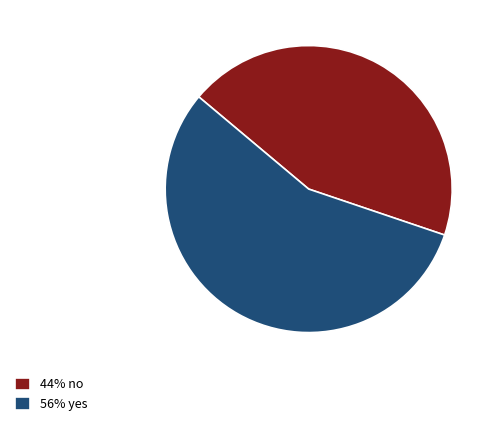

What is the majority slice?

56% yes